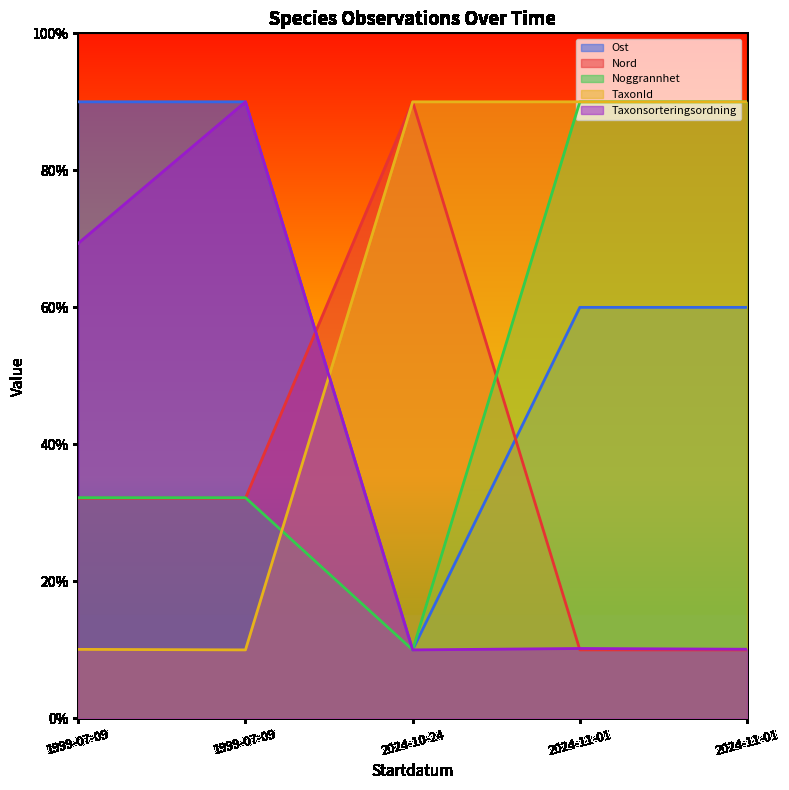

Which category has the highest value in the Ost series?

1999-07-09